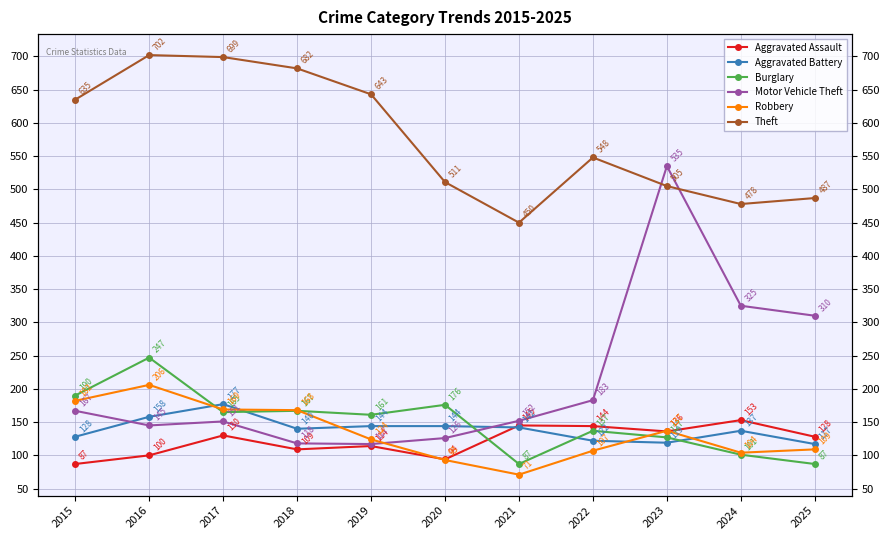

How many interior local peaks does the Motor Vehicle Theft series have?

2